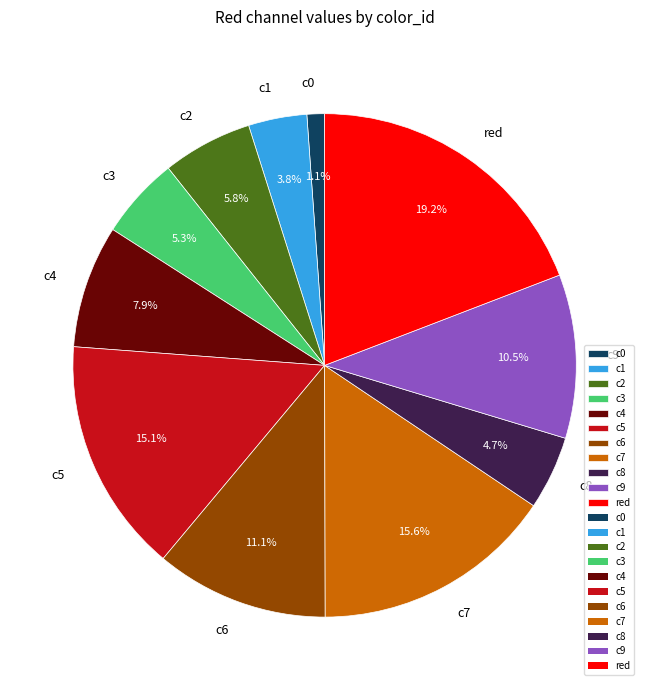

To the nearest percent, what is the difference between the largest and smallest slice percentages?

18%